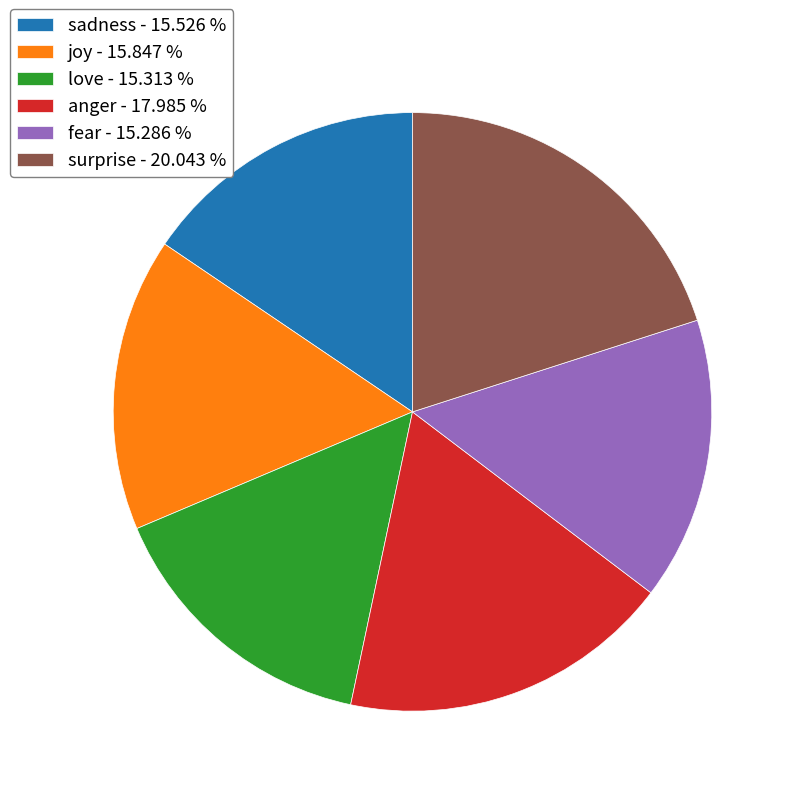

Between joy and fear, which is larger?

joy